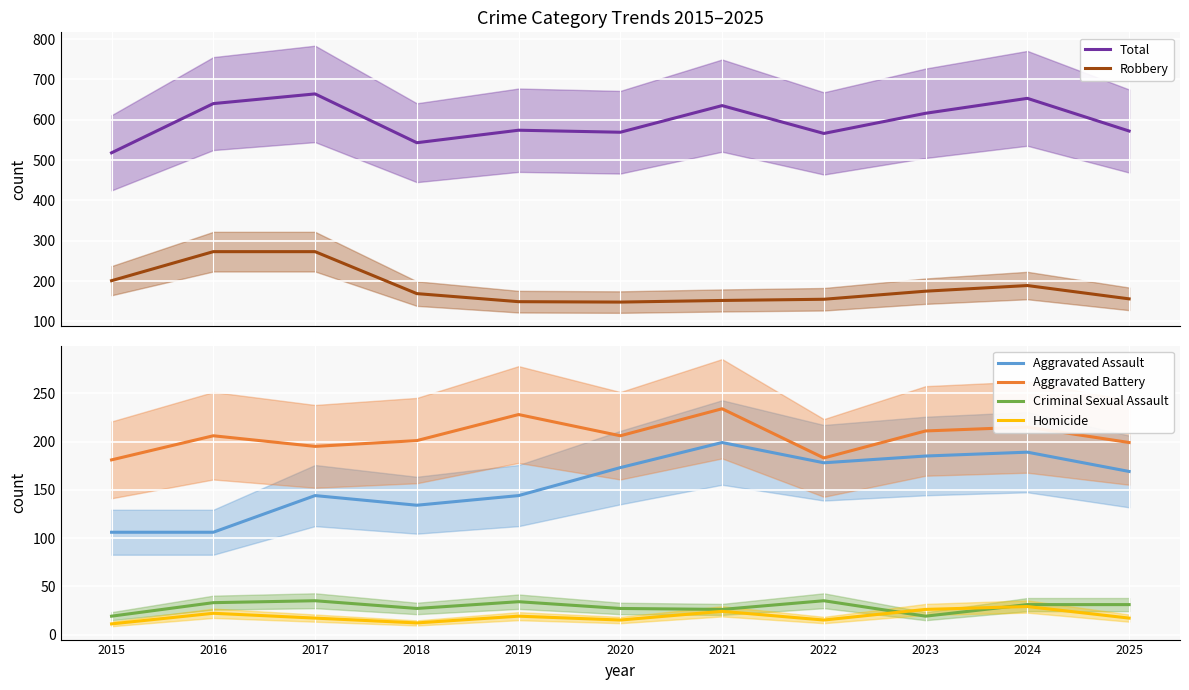

Reading right to left, transcribe all the data shown in this chart.

Total: 572	653	616	566	635	569	574	543	664	640	518
Robbery: 156	189	175	155	152	148	149	169	273	273	201
Aggravated Assault: 169	189	185	178	199	173	144	134	144	106	106
Aggravated Battery: 199	215	211	183	234	206	228	201	195	206	181
Criminal Sexual Assault: 31	31	19	35	26	27	34	27	35	33	19
Homicide: 17	29	26	15	24	15	19	12	17	22	11